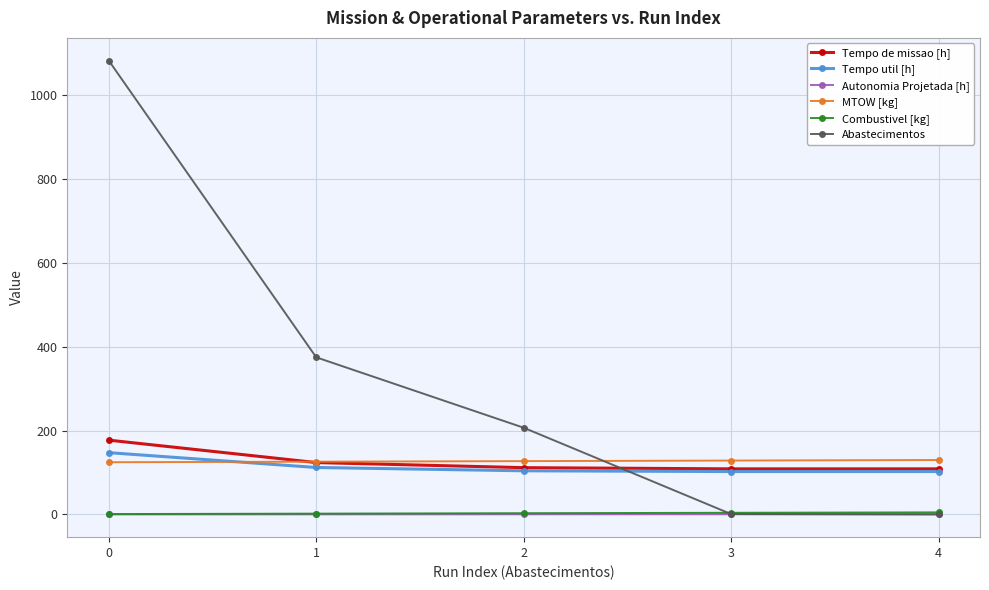

What is the total value across all series at 3?

345.4